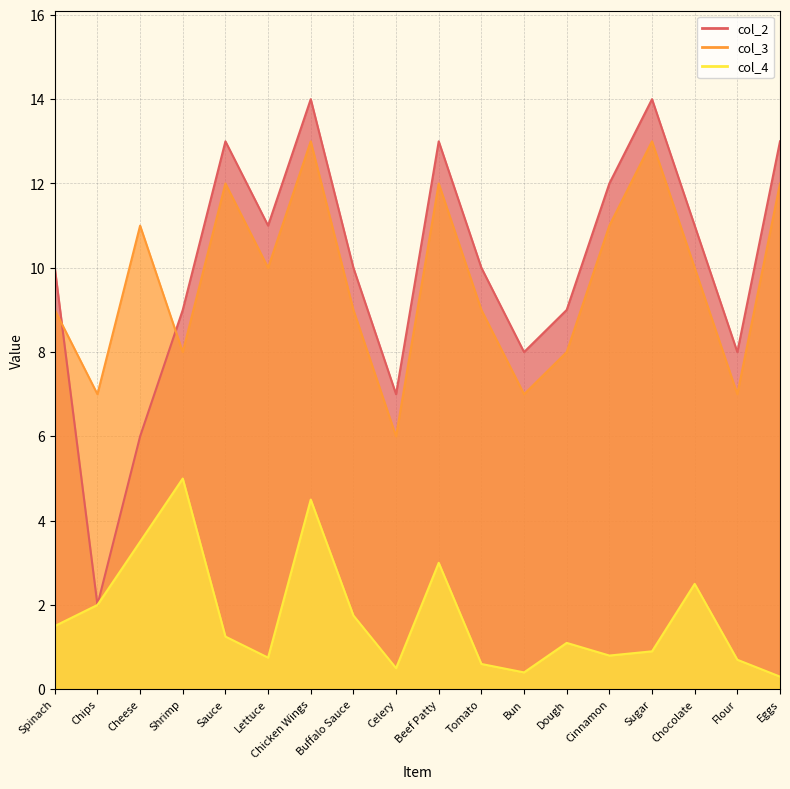

True or false: col_2 has more than 1 points higher than both neighbors.

True